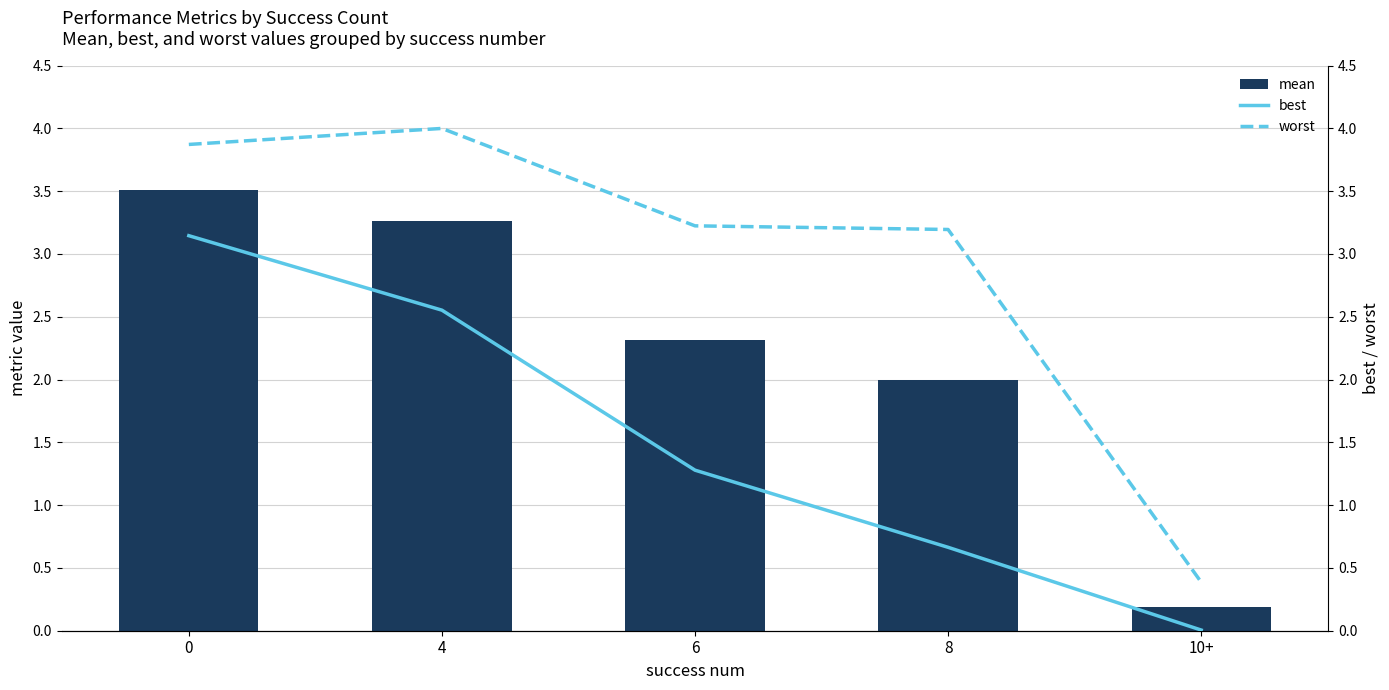

Which series has the widest spread of values?

worst